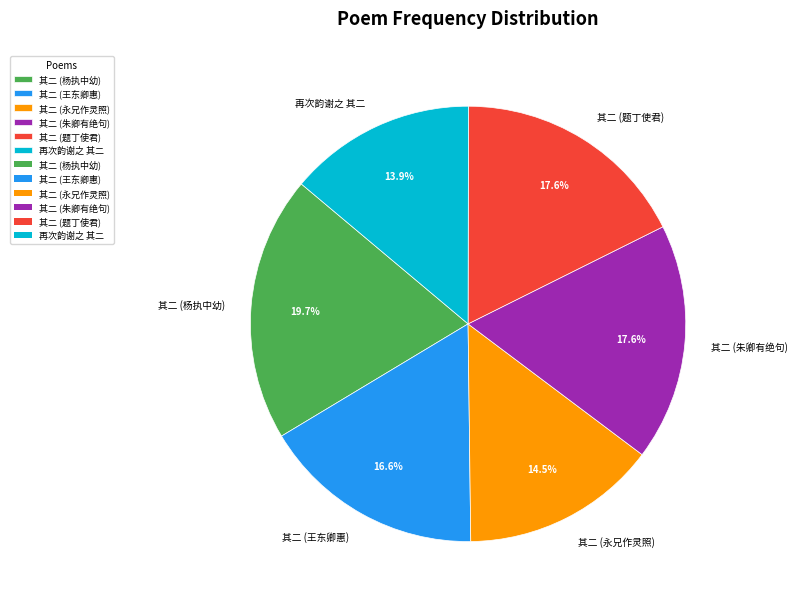

Does any single category account for the majority?

No